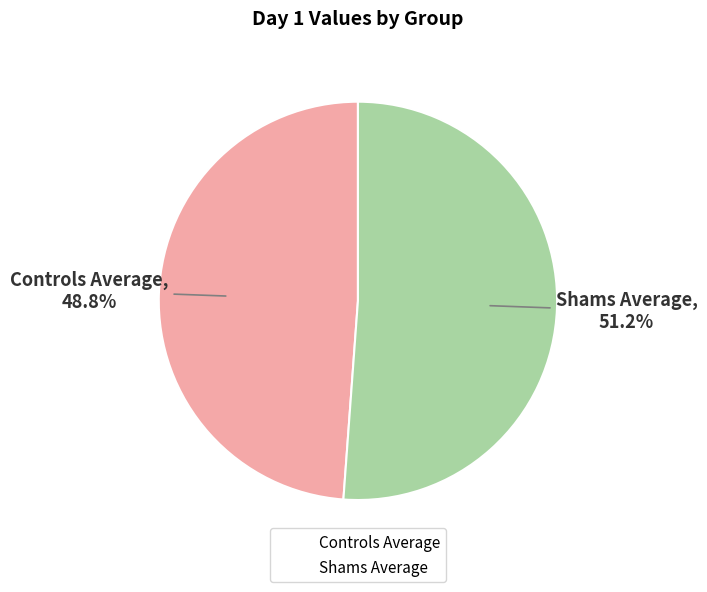

Rank the categories by value from lowest to highest.

Controls Average, Shams Average